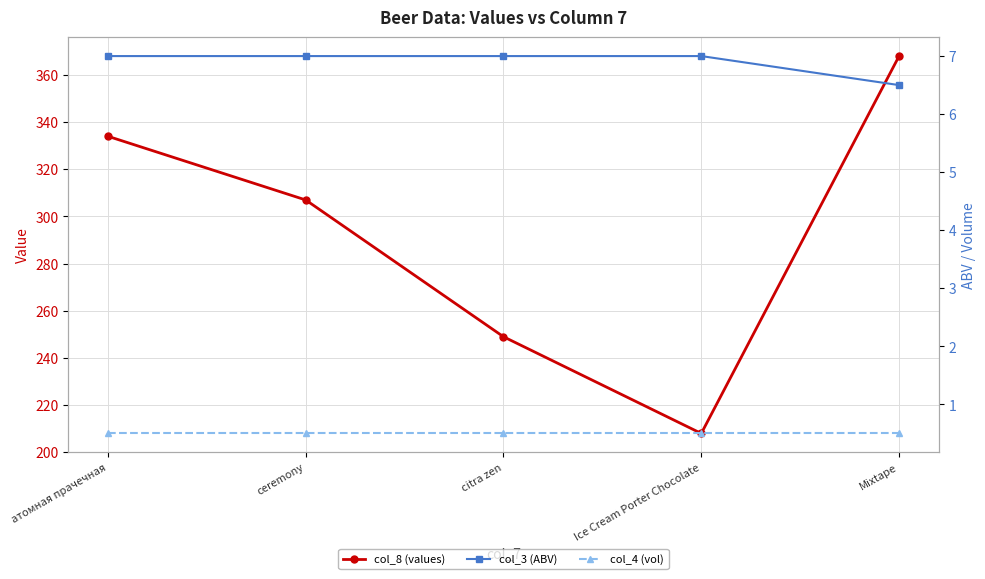

Count the number of categories in the chart.

5